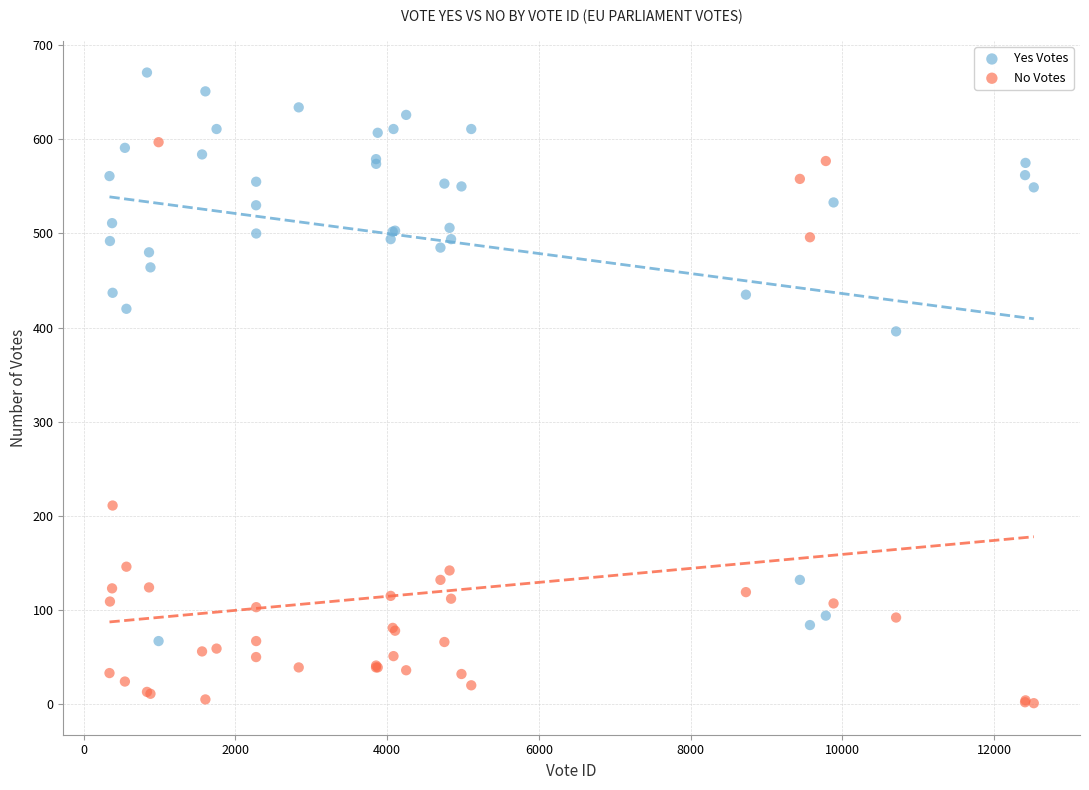

In the Yes Votes series, what Y value is closest to 369?

396